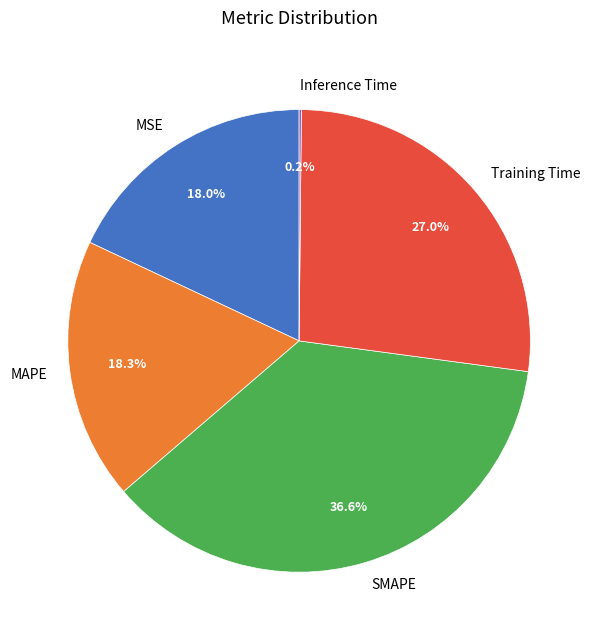

Do MSE and MAPE together represent more than half of the pie?

No